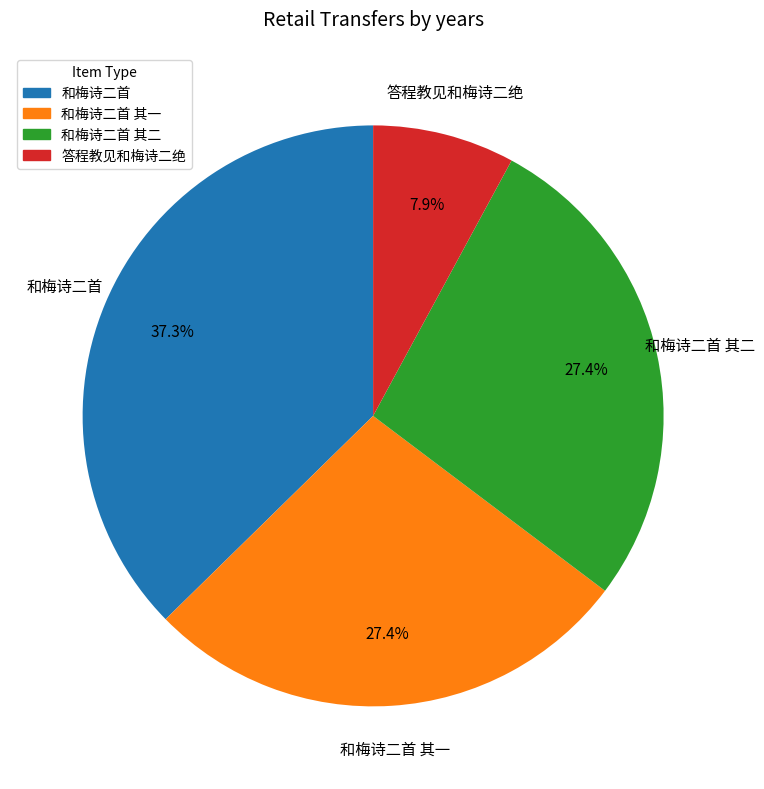

To the nearest percent, what is the difference between the largest and smallest slice percentages?

29%